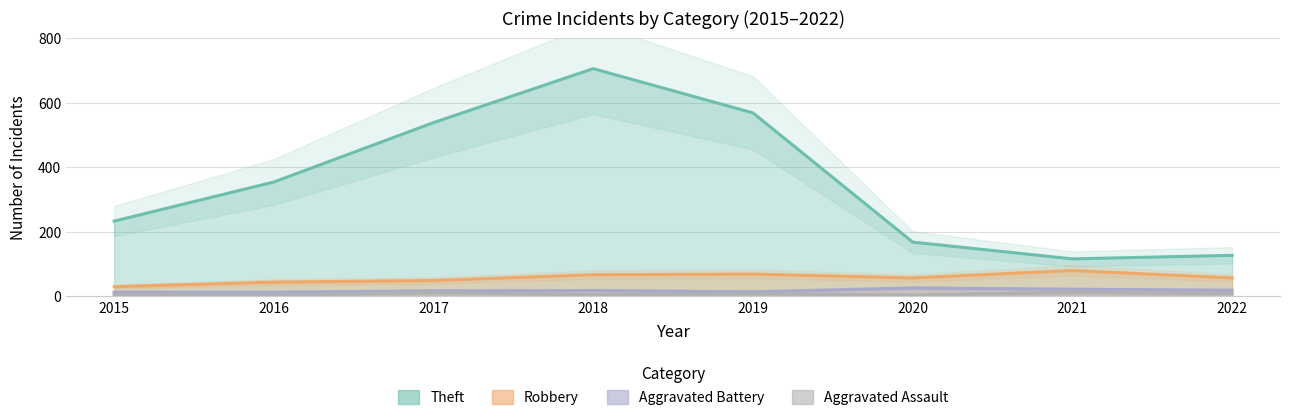

What are all the series names shown in the legend?

Theft, Robbery, Aggravated Battery, Aggravated Assault